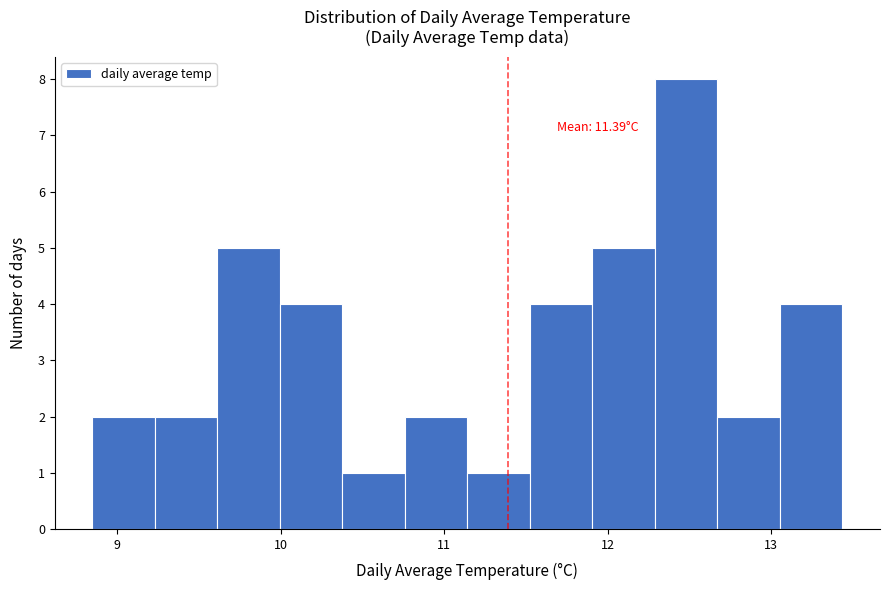

Around what value on the x-axis is the tallest bar? Give the approximate position of its centre, as read against the axis.

12.5